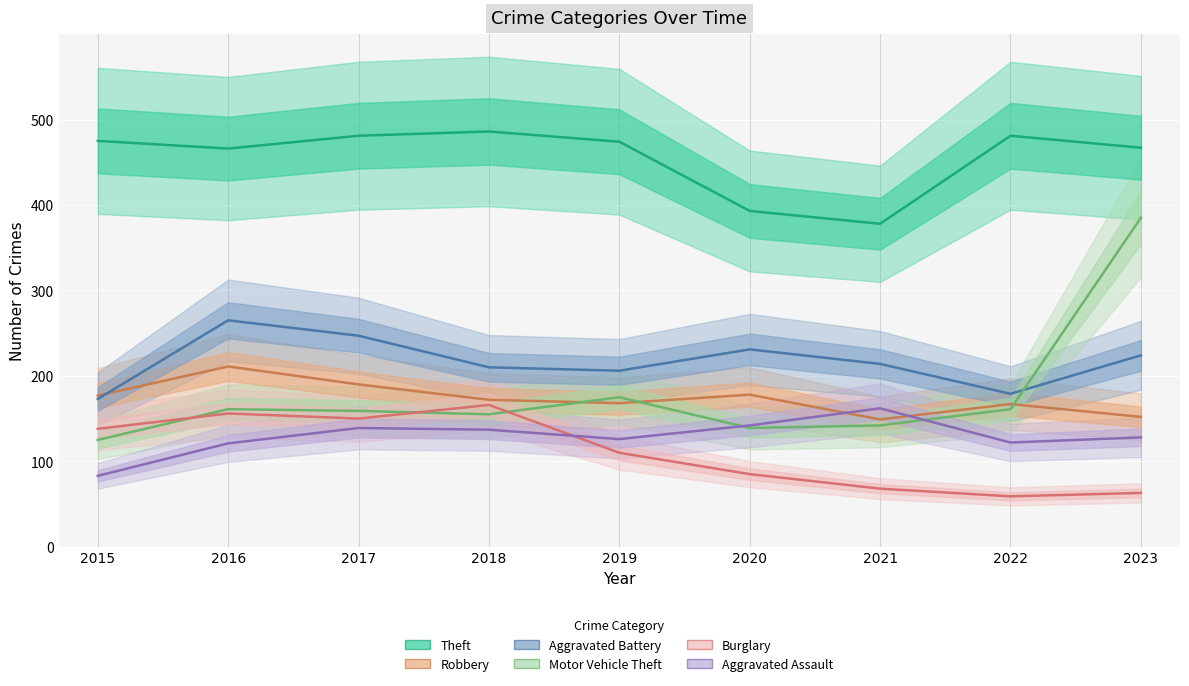

At which category is the sum across all series the highest?

2023